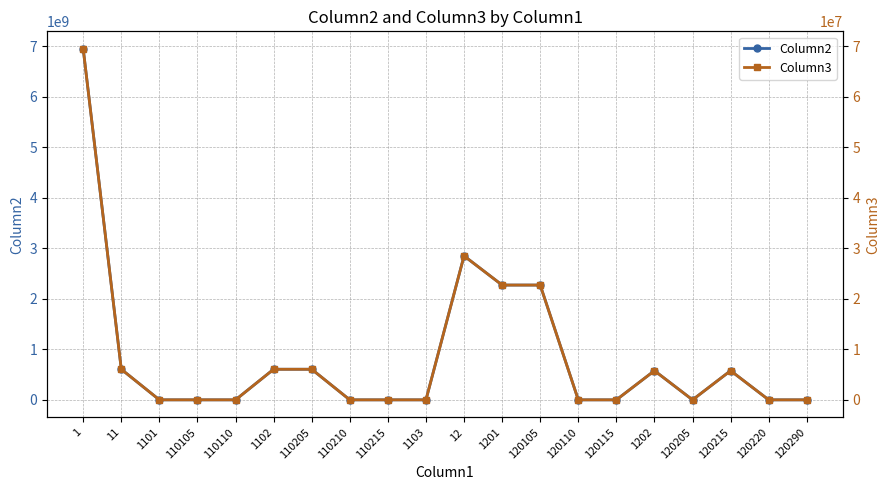

Rank the categories by Column2 value from highest to lowest.

1, 12, 1201, 120105, 11, 1102, 110205, 1202, 120215, 1101, 110105, 110110, 110210, 110215, 1103, 120110, 120115, 120205, 120220, 120290